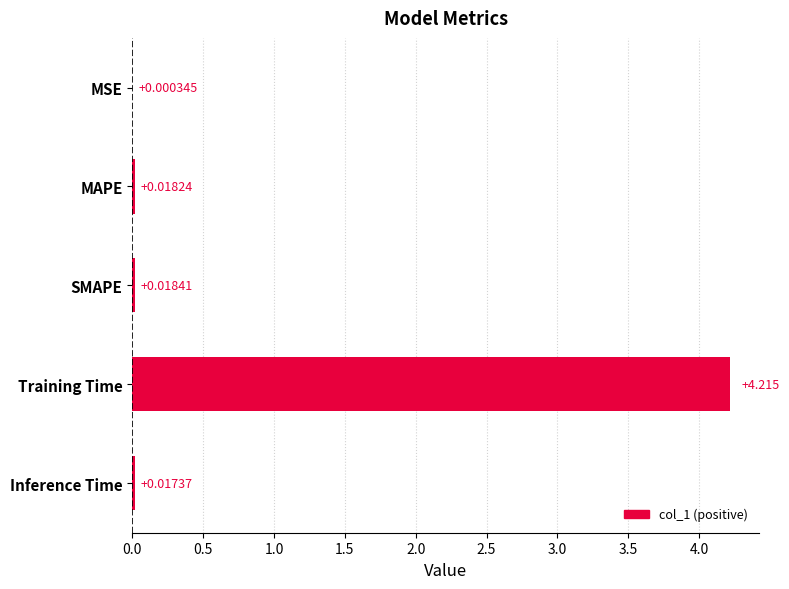

What is the average value?

0.9